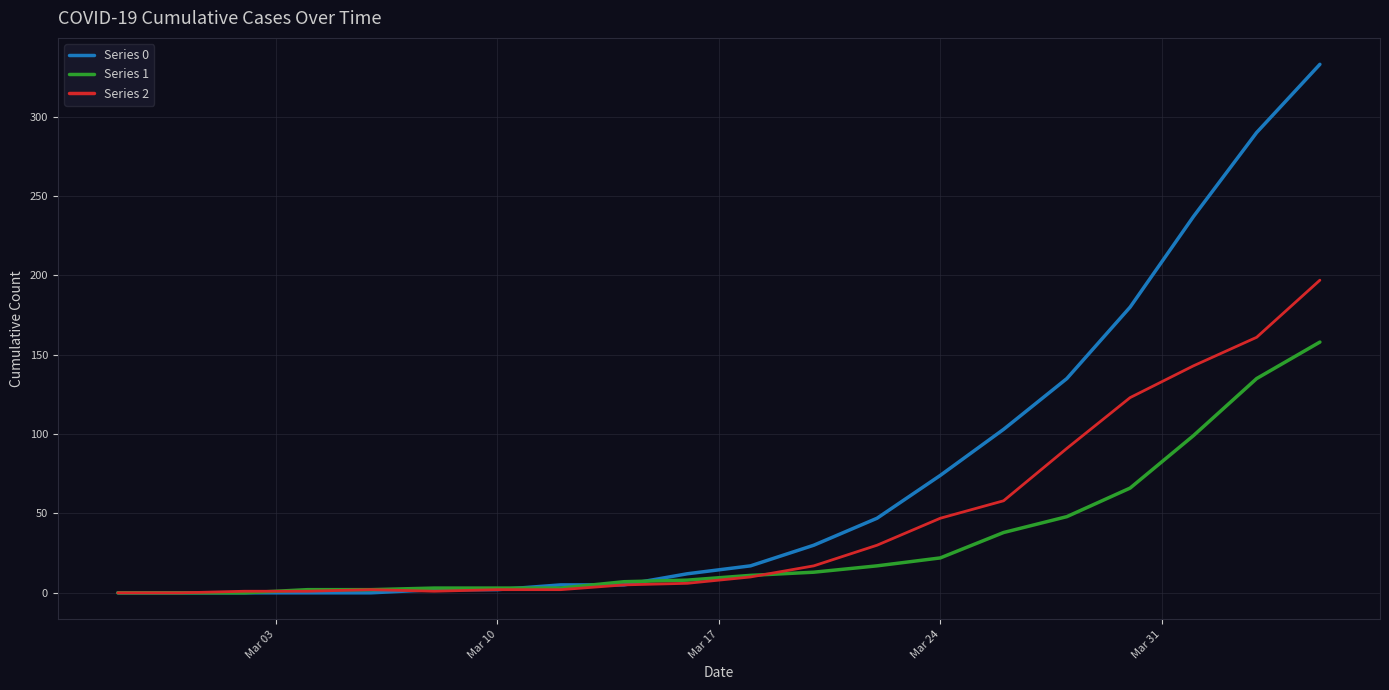

Which series has the largest range (max minus min)?

Series 0